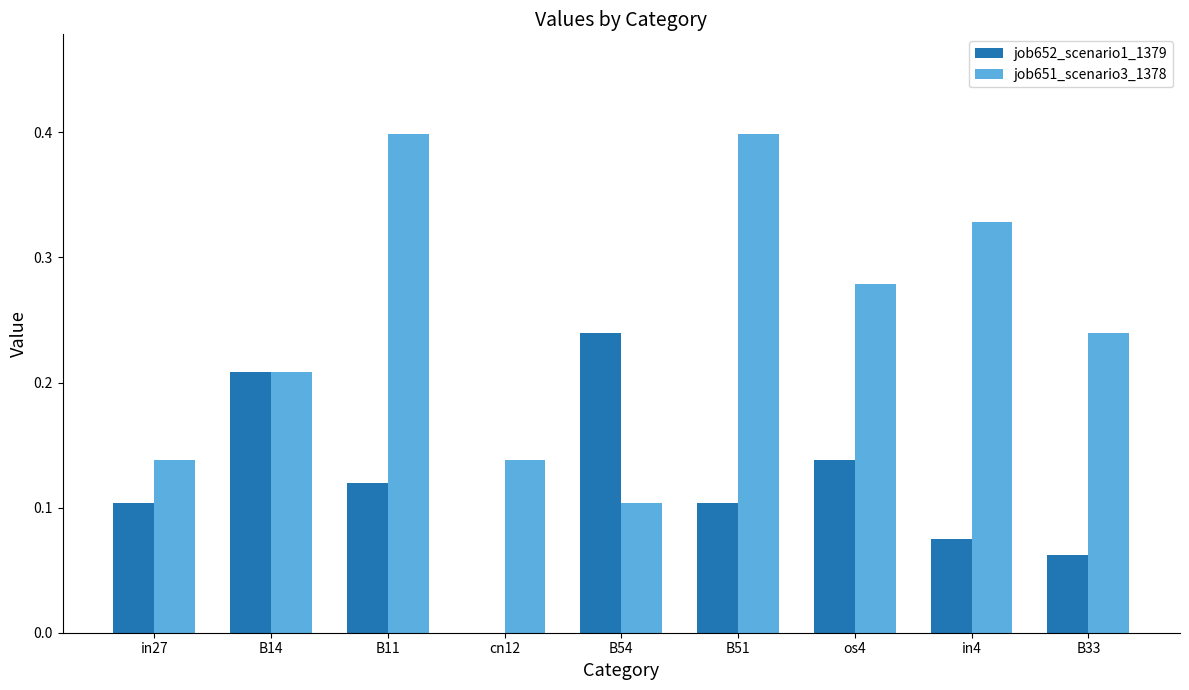

Does the chart contain stacked bars?

No